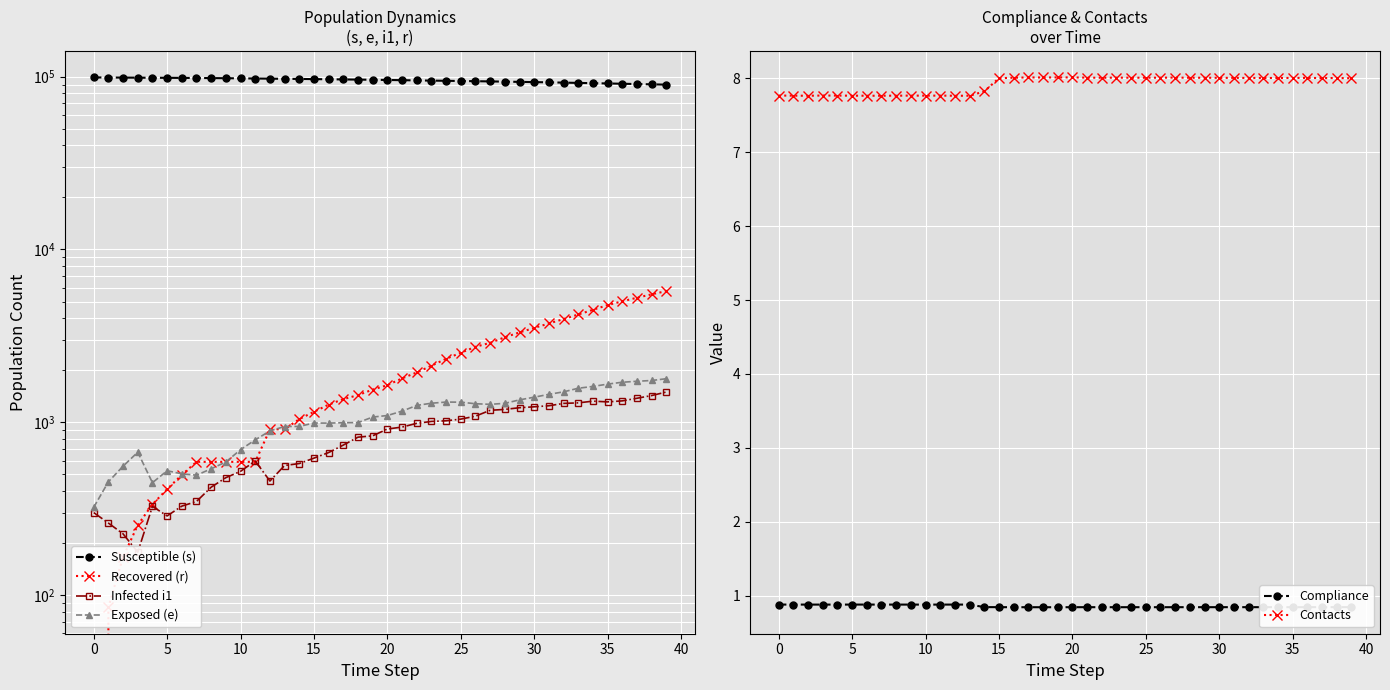

How many categories are shown in the chart?

40